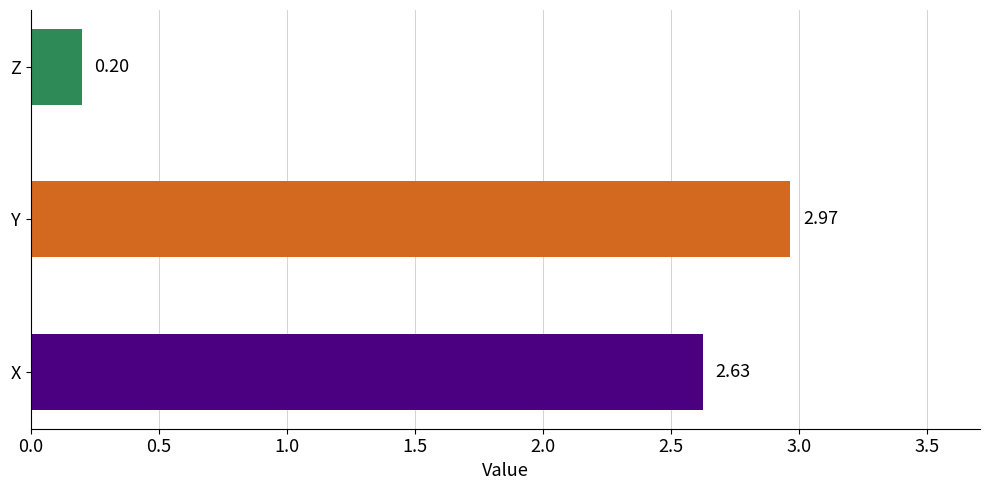

Which has a higher value, X or Z?

X